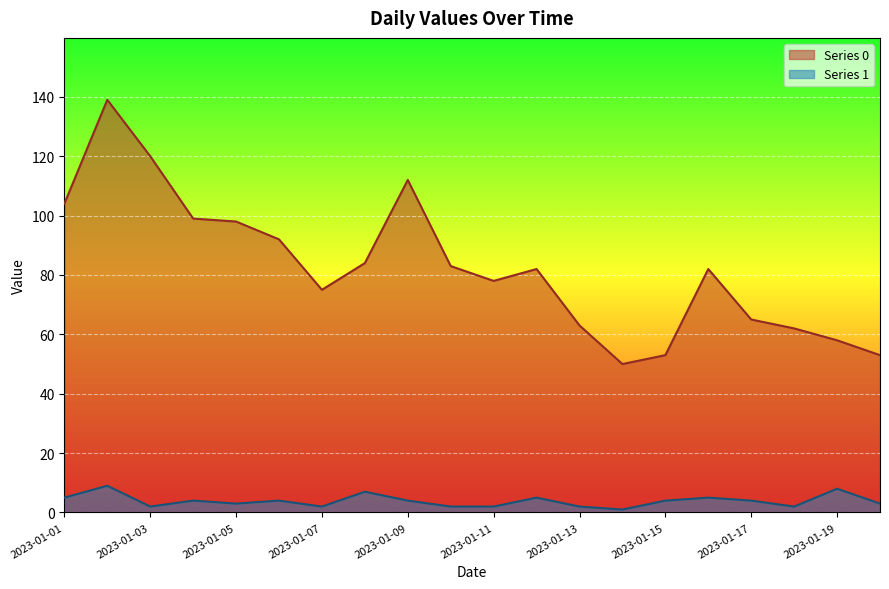

How many lines are shown in the chart?

2